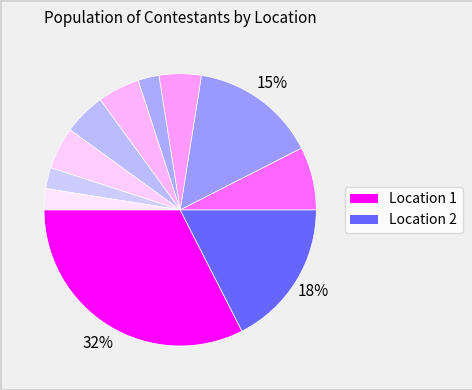

Which slice is the largest?

Location 1